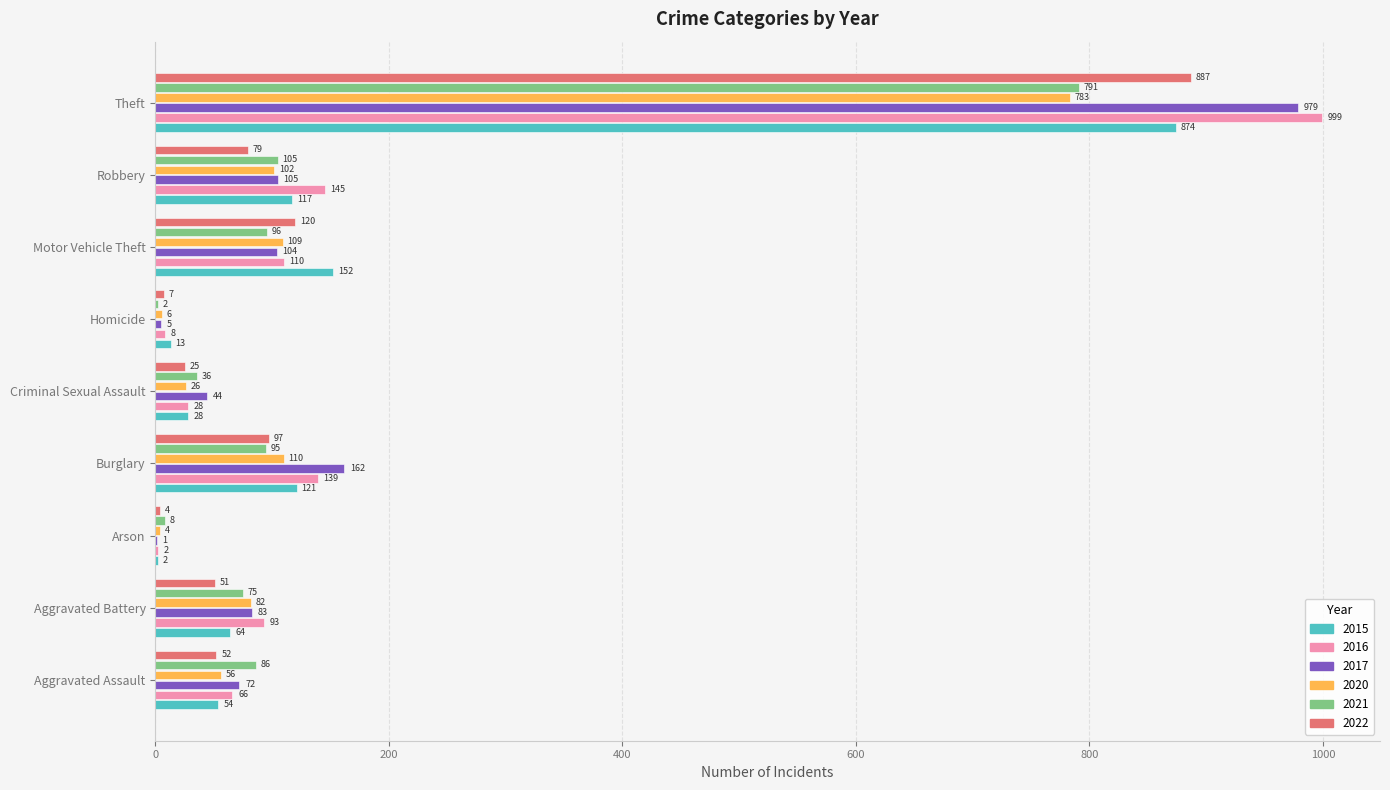

The 2021 series shows 18 at Aggravated Battery. True or false?

False